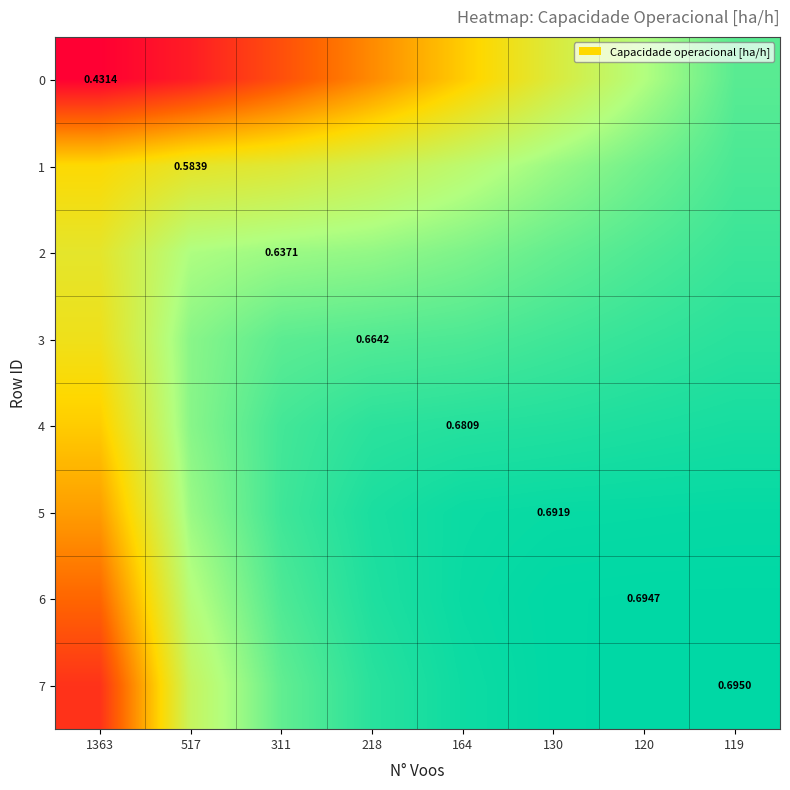

What is the minimum value for 4?

0.5